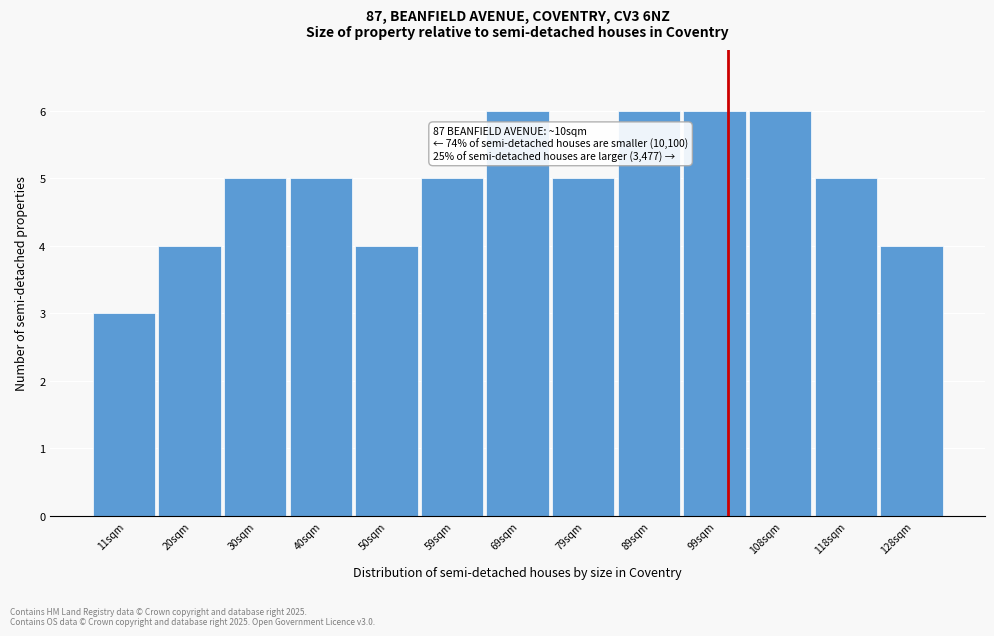

Reading left to right, transcribe all the data shown in this chart.

11sqm=3	20sqm=4	30sqm=5	40sqm=5	50sqm=4	59sqm=5	69sqm=6	79sqm=5	89sqm=6	99sqm=6	108sqm=6	118sqm=5	128sqm=4